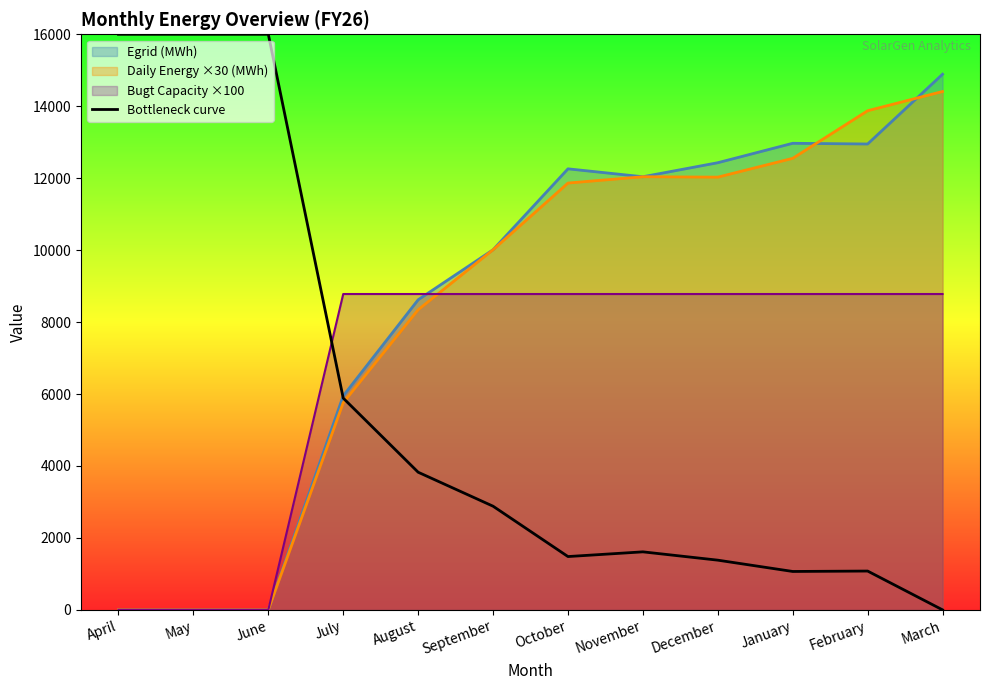

At which category is the sum across all series the highest?

March